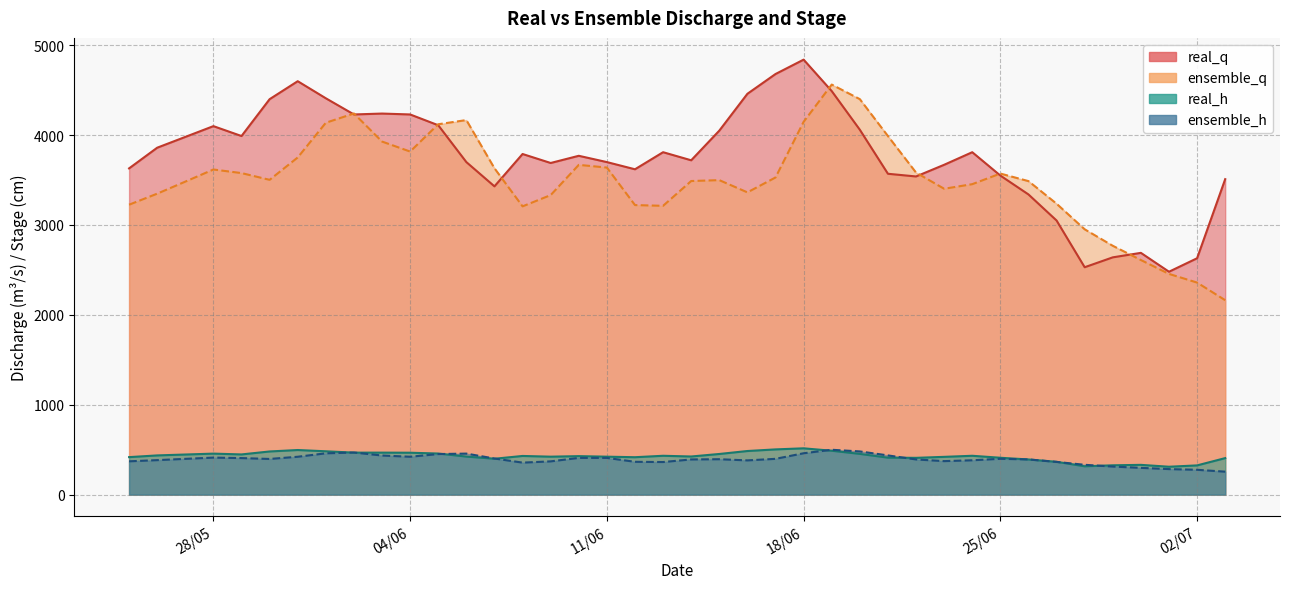

The real_q series shows 3700.0 at 11/06. True or false?

True